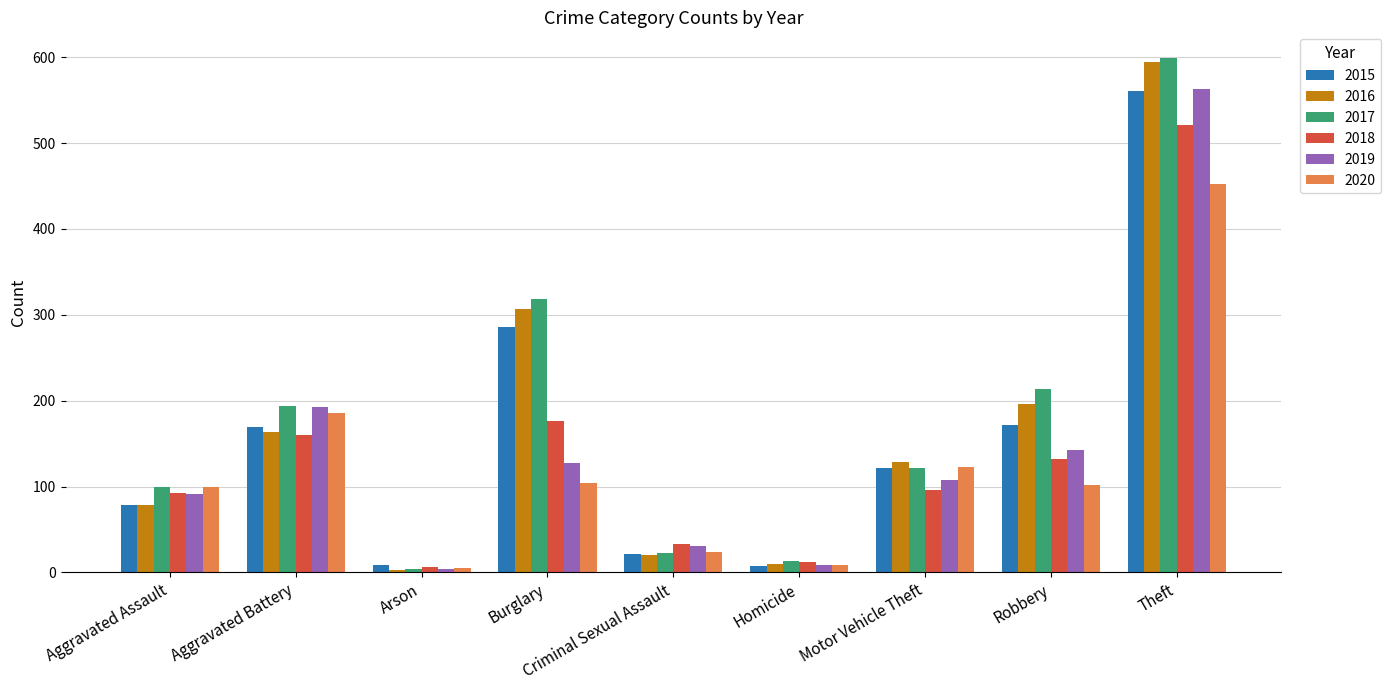

Which series has the largest total across all categories?

2017